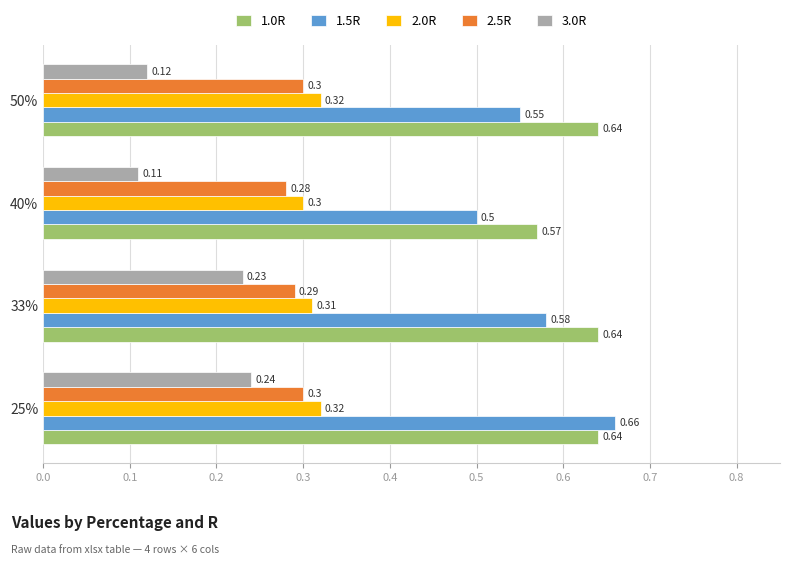

Which series has the largest total across all categories?

1.0R